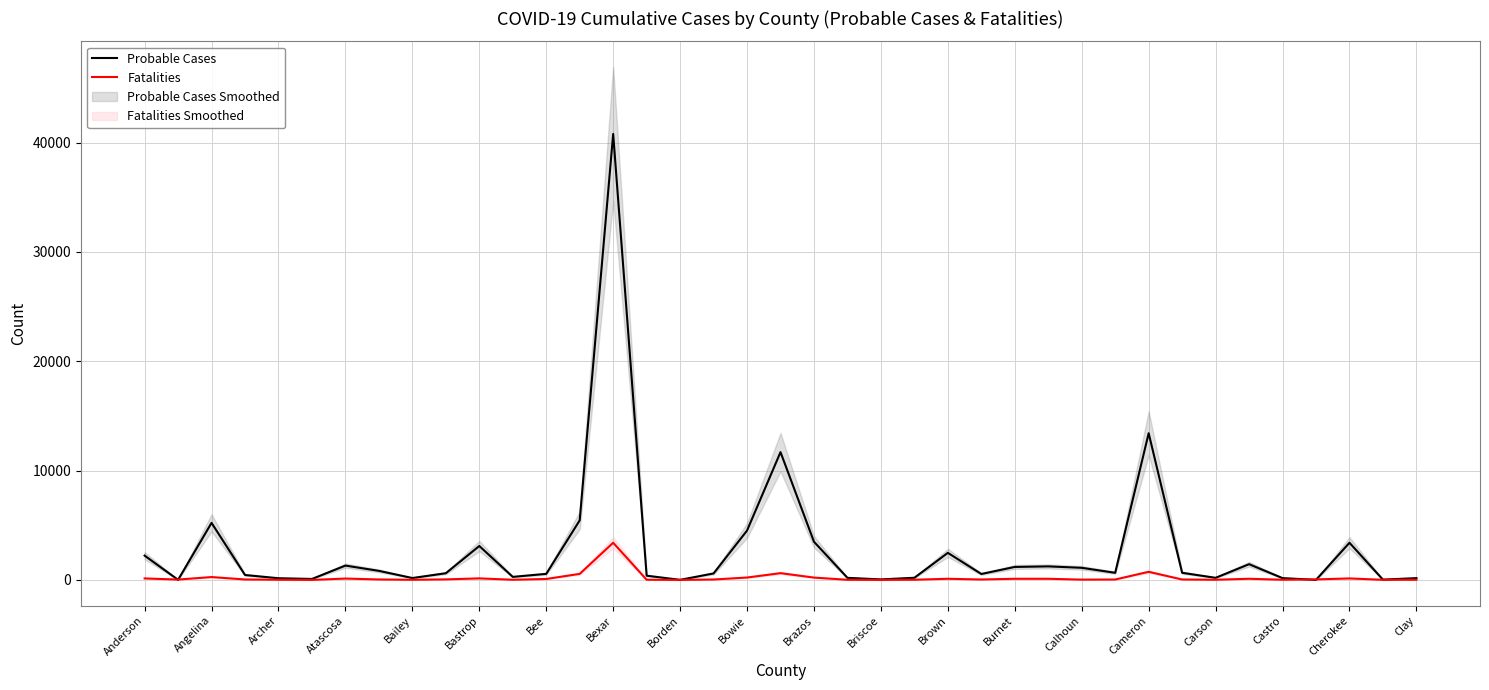

What is the label of the 39th point from the right?

Anderson